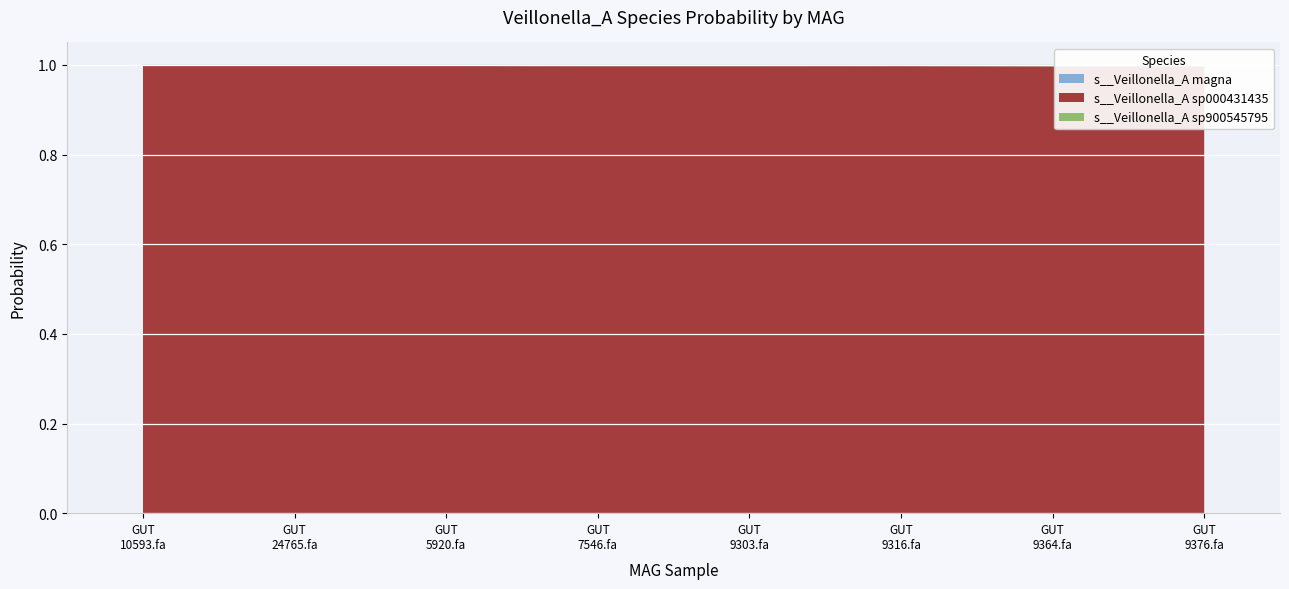

Reading left to right, list all the values displayed in this chart.

s__Veillonella_A magna: MAG-GUT10593.fa=0.0	MAG-GUT24765.fa=0.0	MAG-GUT5920.fa=0.0	MAG-GUT7546.fa=0.0	MAG-GUT9303.fa=0.0	MAG-GUT9316.fa=0.0	MAG-GUT9364.fa=0.0	MAG-GUT9376.fa=0.0
s__Veillonella_A sp000431435: MAG-GUT10593.fa=1.0	MAG-GUT24765.fa=1.0	MAG-GUT5920.fa=1.0	MAG-GUT7546.fa=1.0	MAG-GUT9303.fa=1.0	MAG-GUT9316.fa=1.0	MAG-GUT9364.fa=1.0	MAG-GUT9376.fa=1.0
s__Veillonella_A sp900545795: MAG-GUT10593.fa=0.0	MAG-GUT24765.fa=0.0	MAG-GUT5920.fa=0.0	MAG-GUT7546.fa=0.0	MAG-GUT9303.fa=0.0	MAG-GUT9316.fa=0.0	MAG-GUT9364.fa=0.0	MAG-GUT9376.fa=0.0